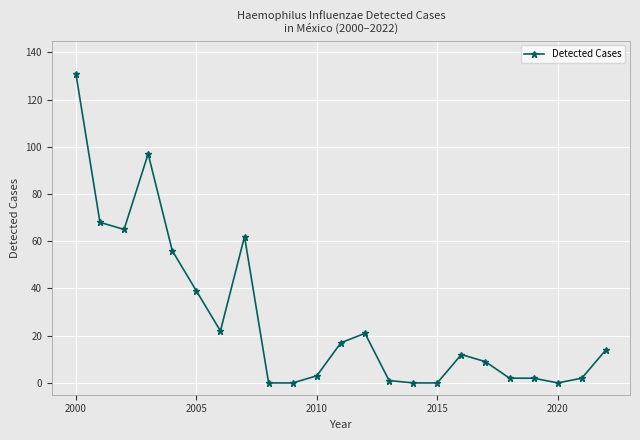

What is the sum of all values?

623